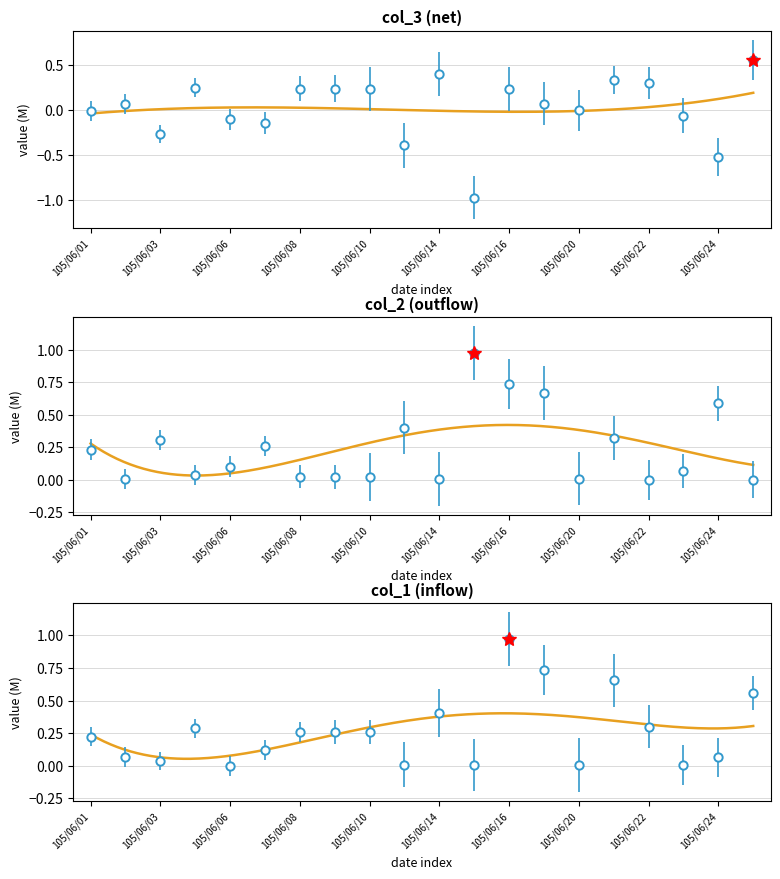

Reading left to right, what are all the values shown in this chart?

col_3: 105/06/01=-0.0	105/06/02=0.1	105/06/03=-0.3	105/06/04=0.2	105/06/06=-0.1	105/06/07=-0.1	105/06/08=0.2	105/06/09=0.2	105/06/10=0.2	105/06/13=-0.4	105/06/14=0.4	105/06/15=-1.0	105/06/16=0.2	105/06/17=0.1	105/06/20=0.0	105/06/21=0.3	105/06/22=0.3	105/06/23=-0.1	105/06/24=-0.5	105/06/27=0.6
col_2: 105/06/01=0.2	105/06/02=0.0	105/06/03=0.3	105/06/04=0.0	105/06/06=0.1	105/06/07=0.3	105/06/08=0.0	105/06/09=0.0	105/06/10=0.0	105/06/13=0.4	105/06/14=0.0	105/06/15=1.0	105/06/16=0.7	105/06/17=0.7	105/06/20=0.0	105/06/21=0.3	105/06/22=0.0	105/06/23=0.1	105/06/24=0.6	105/06/27=0.0
col_1: 105/06/01=0.2	105/06/02=0.1	105/06/03=0.0	105/06/04=0.3	105/06/06=0.0	105/06/07=0.1	105/06/08=0.3	105/06/09=0.3	105/06/10=0.3	105/06/13=0.0	105/06/14=0.4	105/06/15=0.0	105/06/16=1.0	105/06/17=0.7	105/06/20=0.0	105/06/21=0.7	105/06/22=0.3	105/06/23=0.0	105/06/24=0.1	105/06/27=0.6